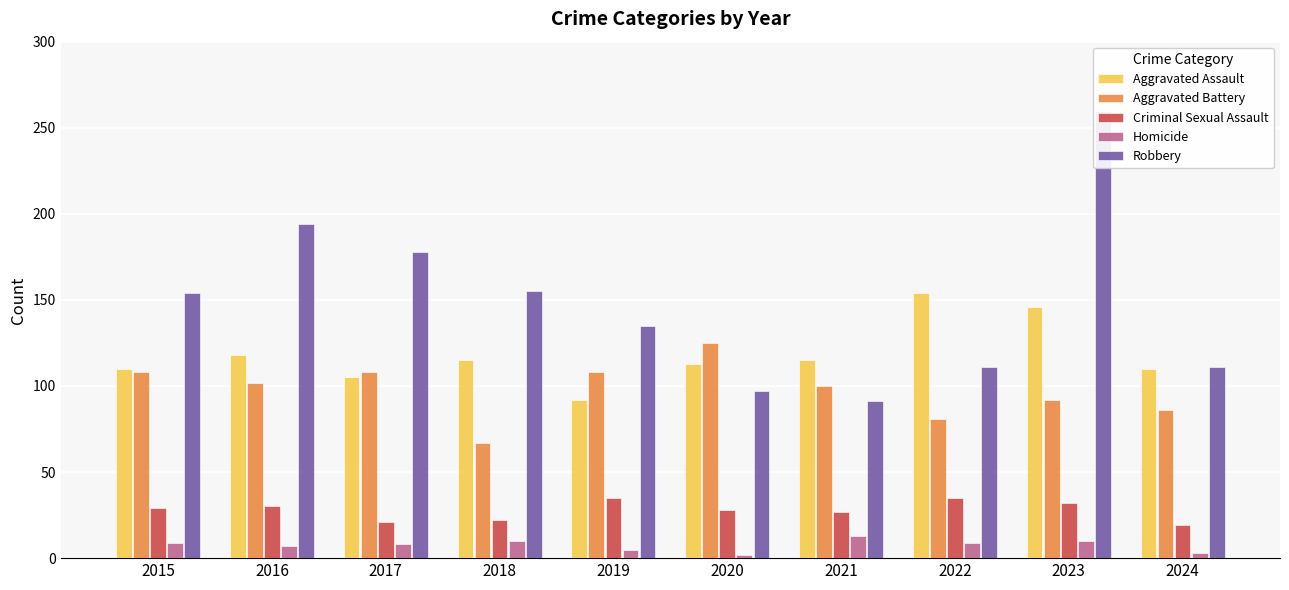

How many data points does each series have?

10